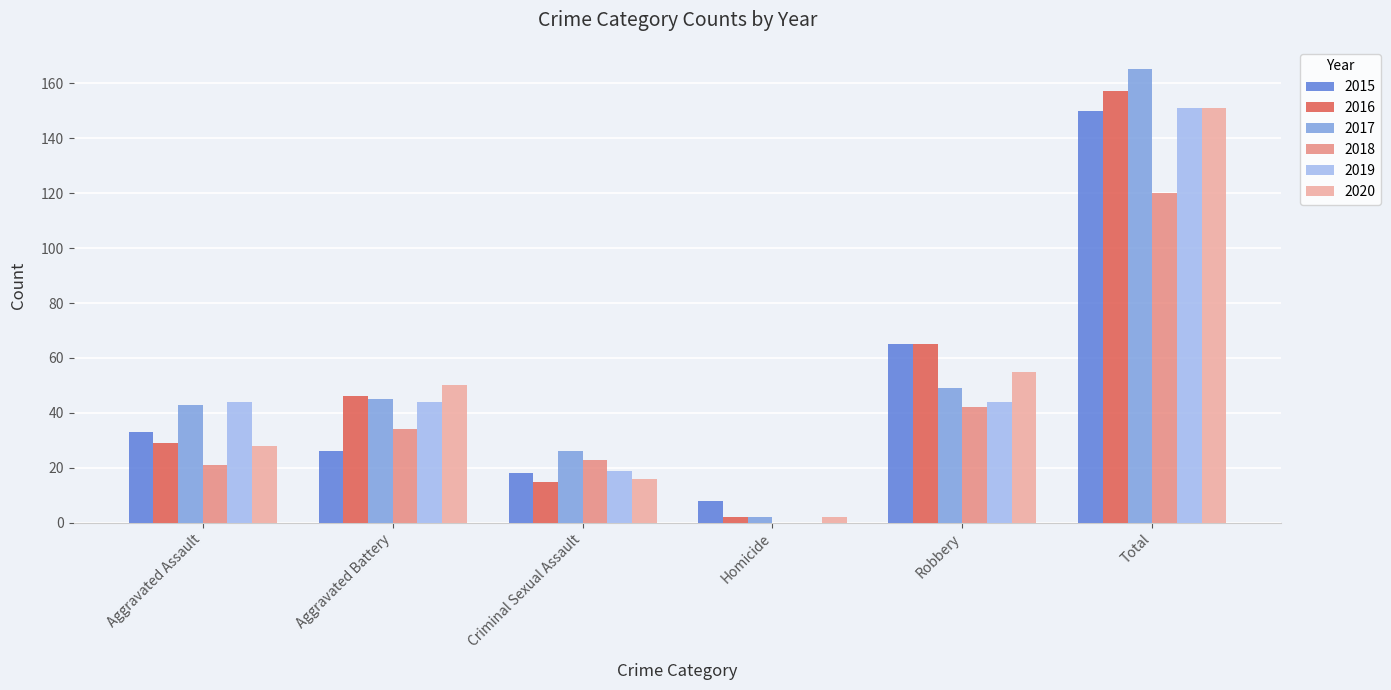

Reading right to left, transcribe all the data shown in this chart.

2015: Total=150	Robbery=65	Homicide=8	Criminal Sexual Assault=18	Aggravated Battery=26	Aggravated Assault=33
2016: Total=157	Robbery=65	Homicide=2	Criminal Sexual Assault=15	Aggravated Battery=46	Aggravated Assault=29
2017: Total=165	Robbery=49	Homicide=2	Criminal Sexual Assault=26	Aggravated Battery=45	Aggravated Assault=43
2018: Total=120	Robbery=42	Homicide=0	Criminal Sexual Assault=23	Aggravated Battery=34	Aggravated Assault=21
2019: Total=151	Robbery=44	Homicide=0	Criminal Sexual Assault=19	Aggravated Battery=44	Aggravated Assault=44
2020: Total=151	Robbery=55	Homicide=2	Criminal Sexual Assault=16	Aggravated Battery=50	Aggravated Assault=28